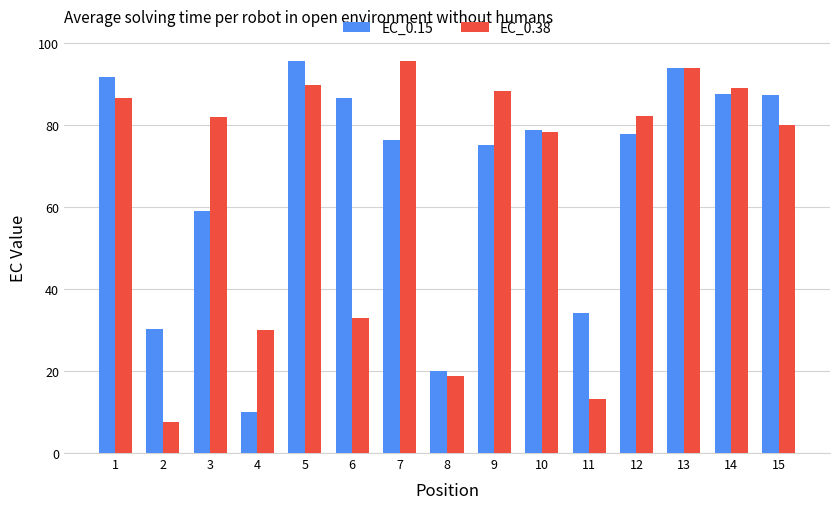

Between 4 and 13, which series saw the biggest shift?

EC_0.15